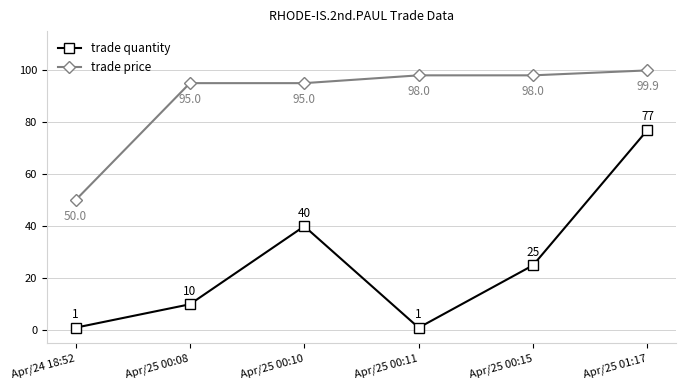

True or false: trade quantity and trade price intersect in this chart.

False